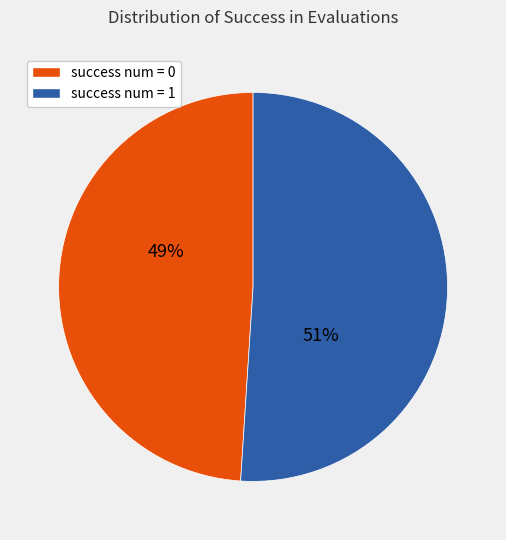

What percentage is the success num = 1 slice, to the nearest percent?

51%